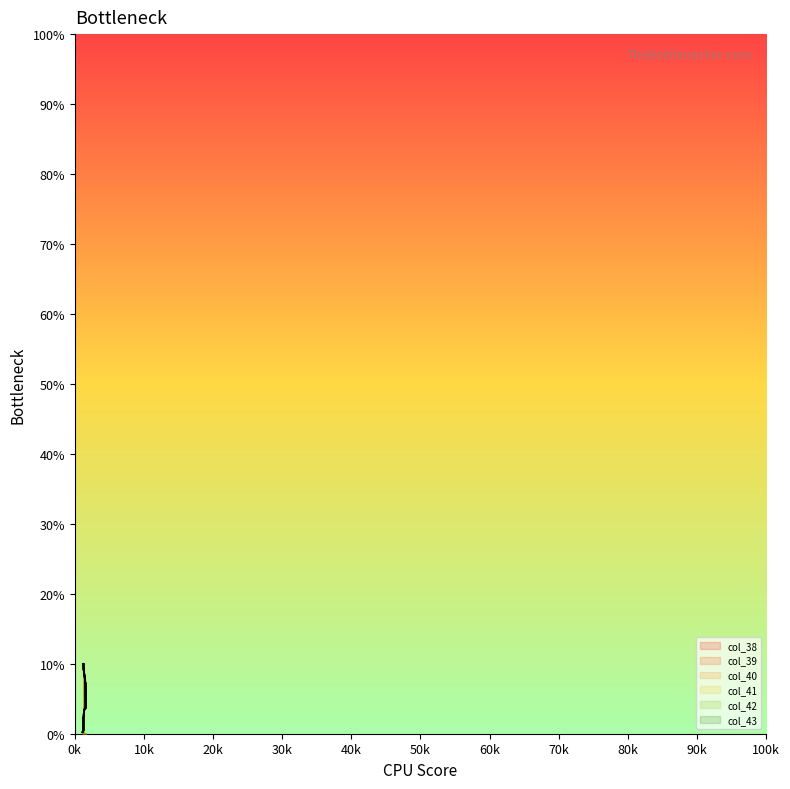

What is the highest value of the col_43 series?

0.1